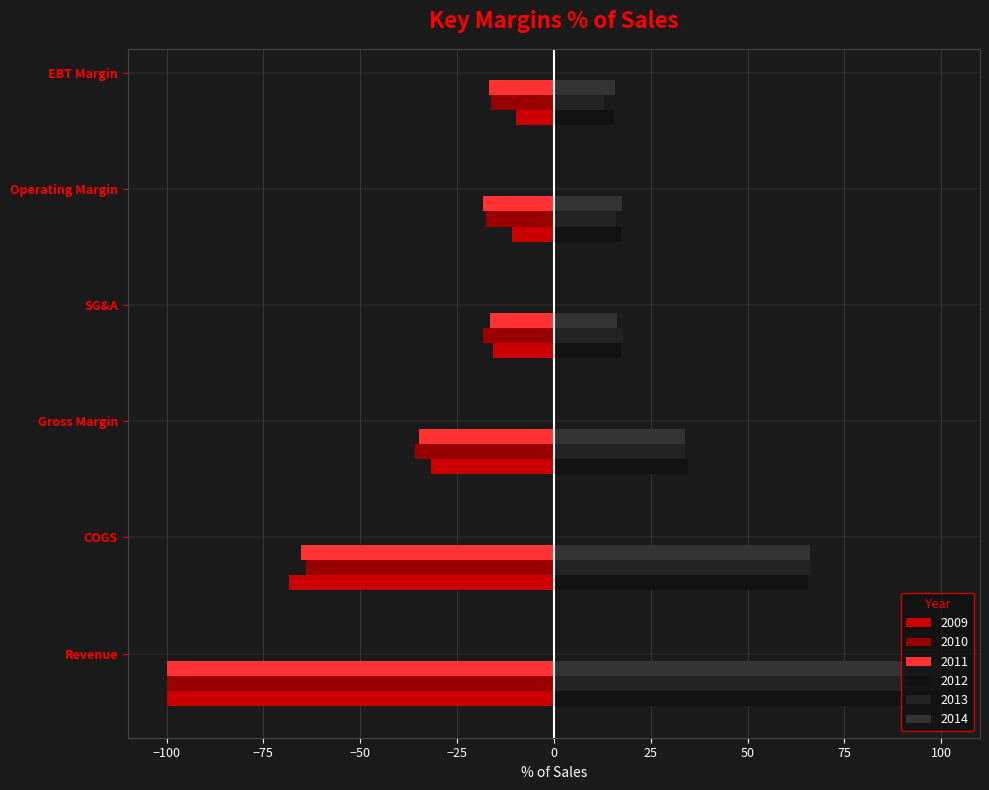

What is the difference between the maximum and minimum values in the 2013 series?

87.0